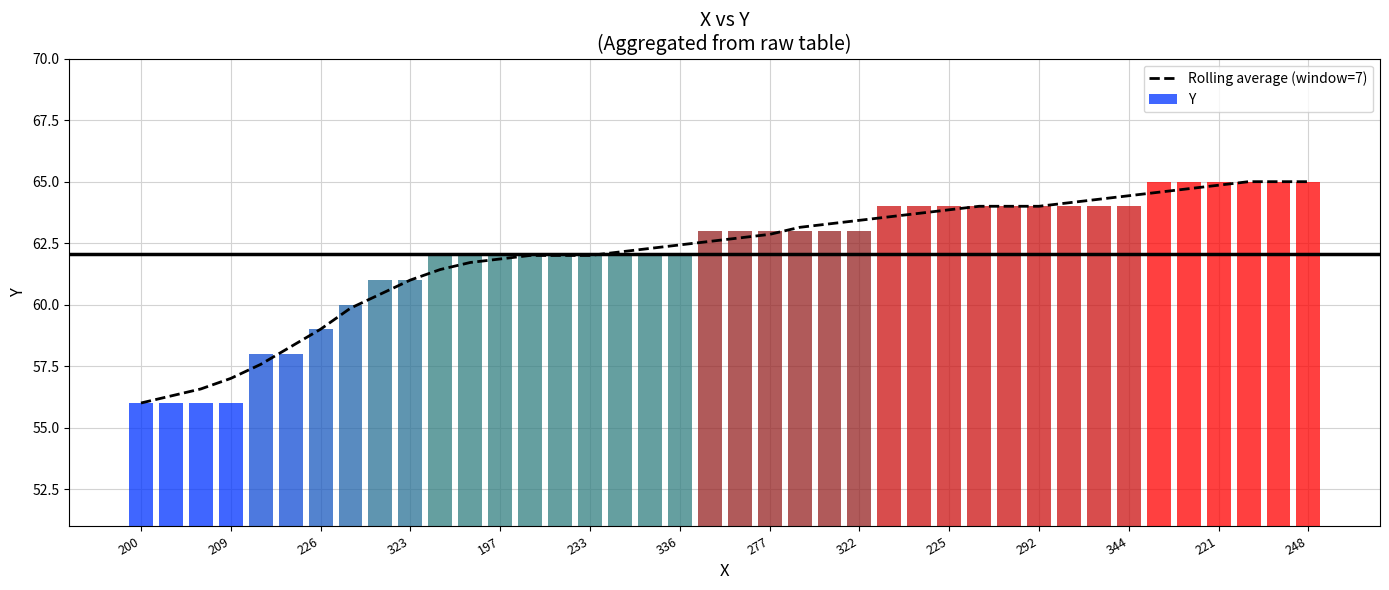

What position from the left is 25?

26